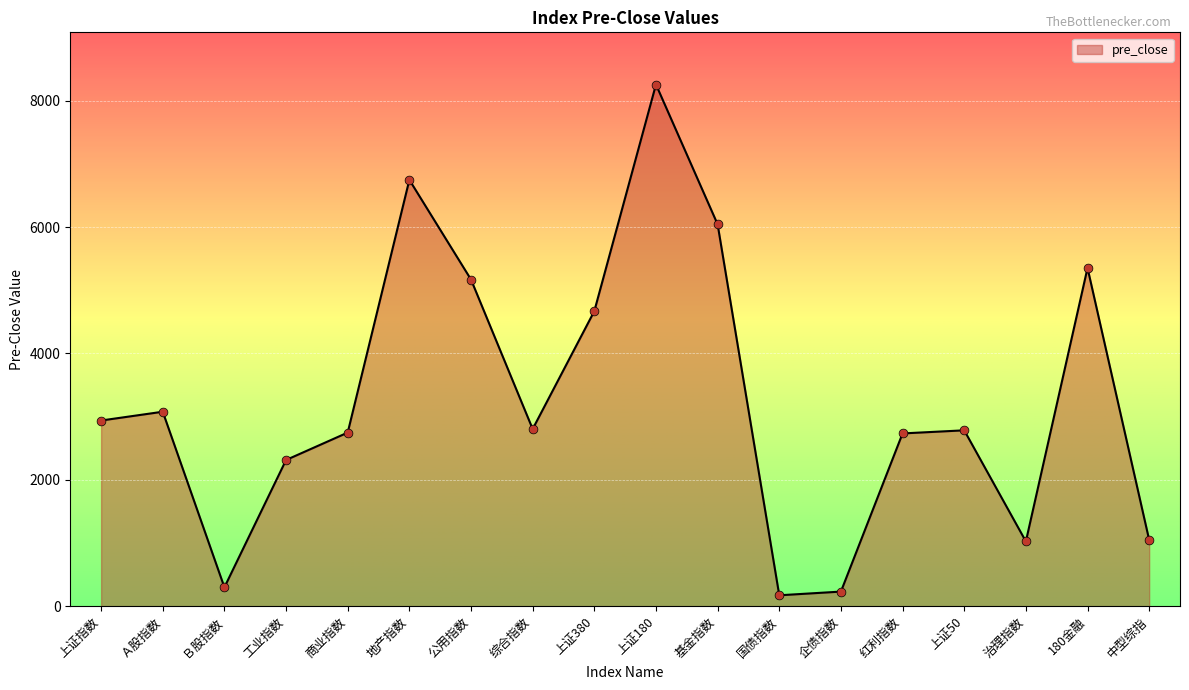

What is the ratio of the value at 地产指数 to the value at 上证50?

2.4